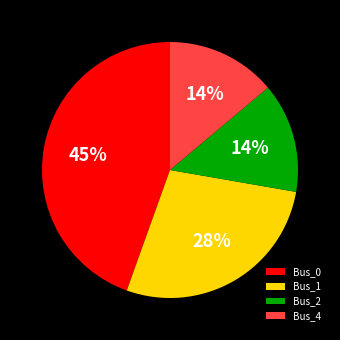

What percentage is the Bus_4 slice, to the nearest percent?

14%